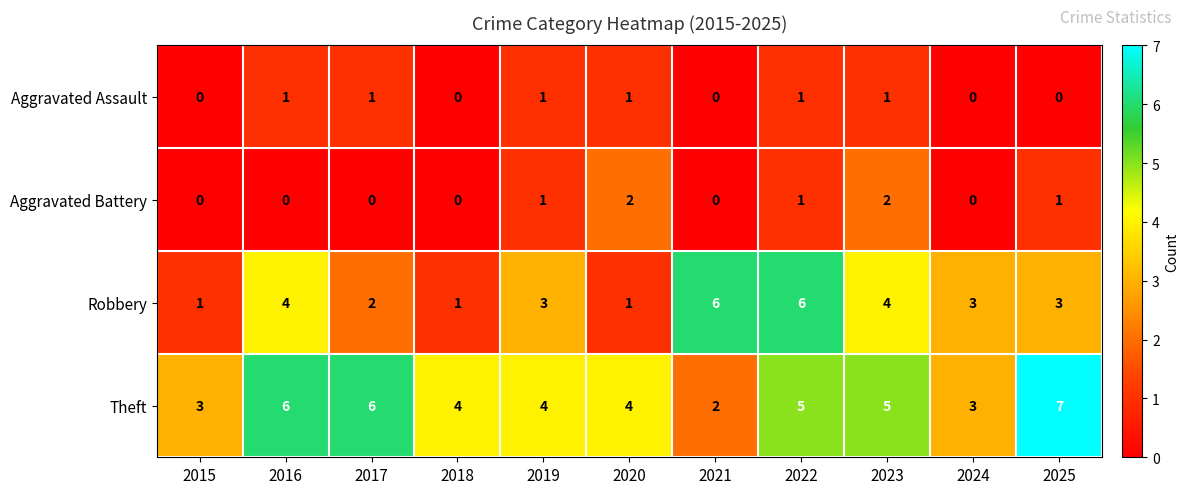

Which series has the largest total across all categories?

Theft